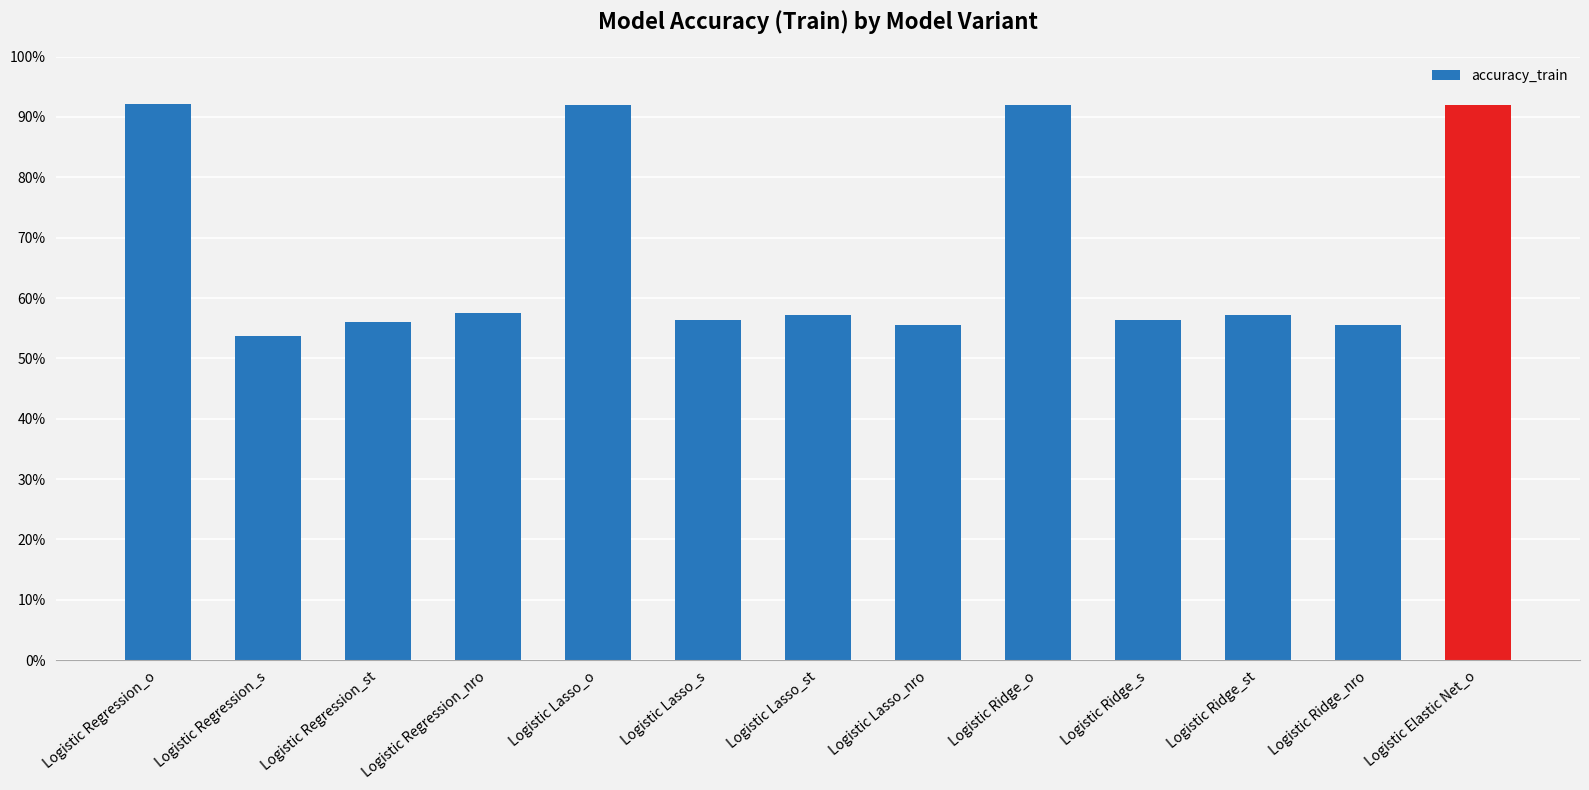

Rank the categories by value from lowest to highest.

Logistic Regression_s, Logistic Lasso_nro, Logistic Ridge_nro, Logistic Regression_st, Logistic Lasso_s, Logistic Ridge_s, Logistic Lasso_st, Logistic Ridge_st, Logistic Regression_nro, Logistic Lasso_o, Logistic Ridge_o, Logistic Elastic Net_o, Logistic Regression_o